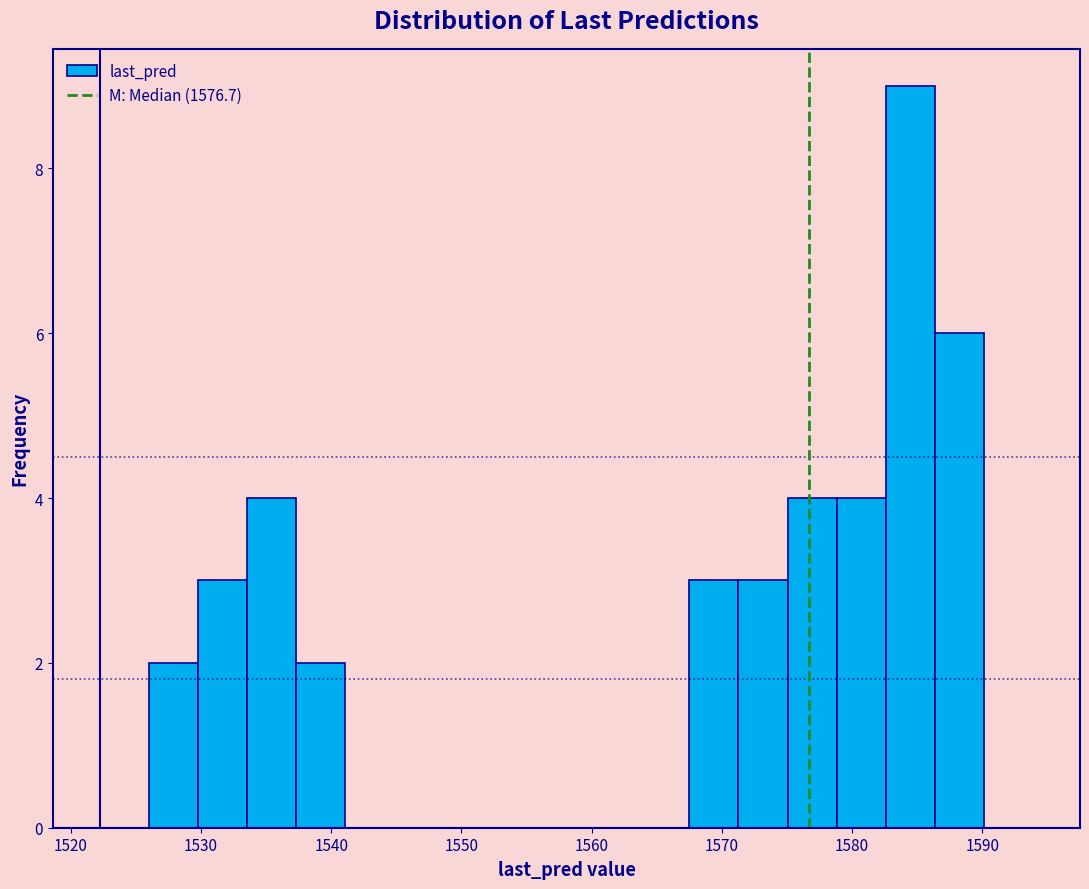

Around what value on the x-axis is the tallest bar? Give the approximate position of its centre, as read against the axis.

1584